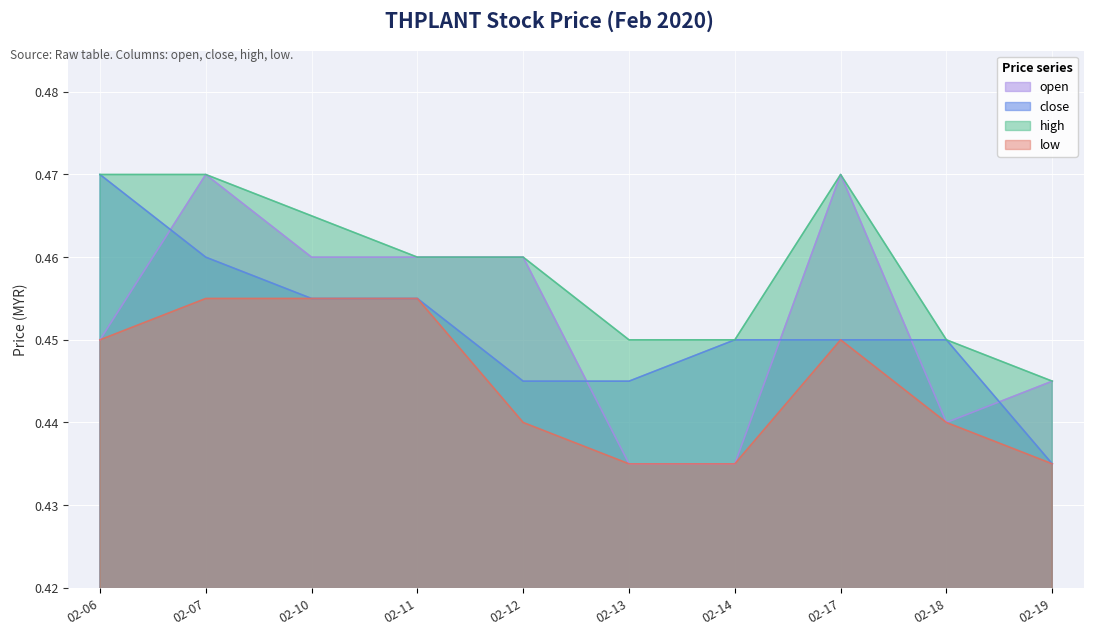

What is the minimum value shown in the chart?

0.4